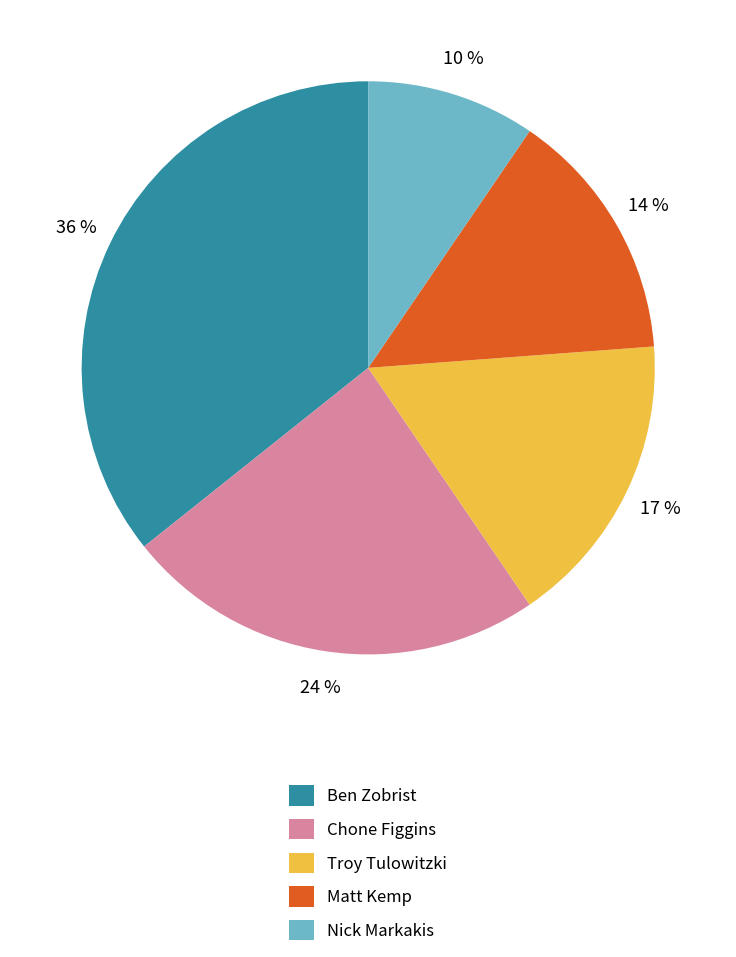

Is there any slice that represents more than half of the pie?

No